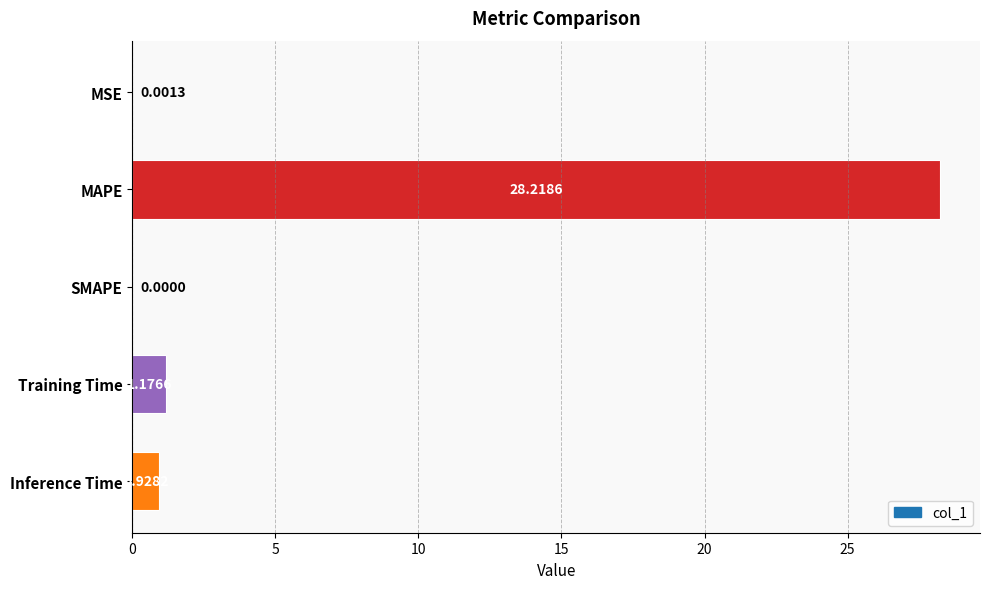

What is the change in value from MSE to Inference Time?

+0.9